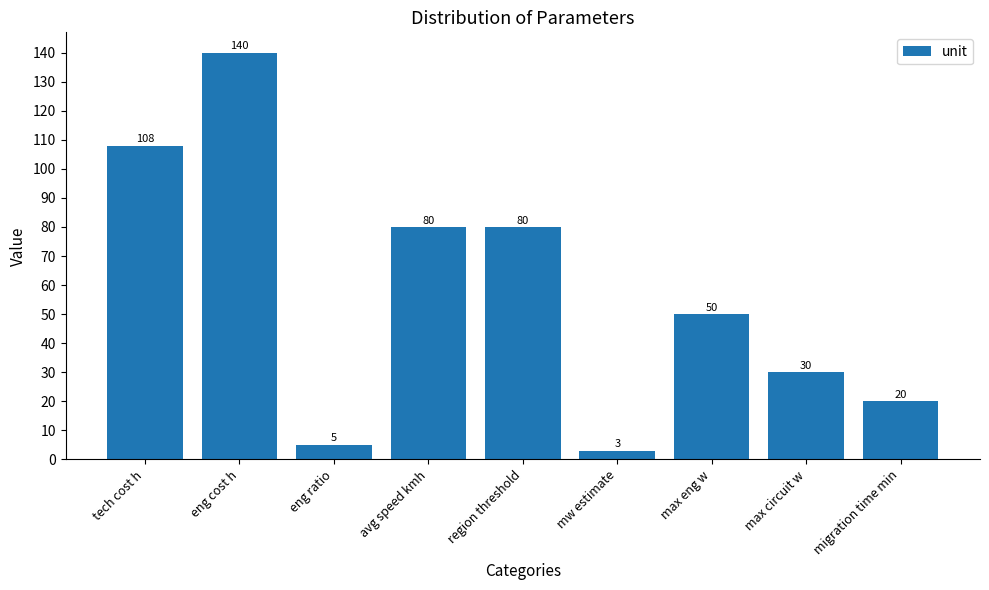

What is the smallest value displayed?

3